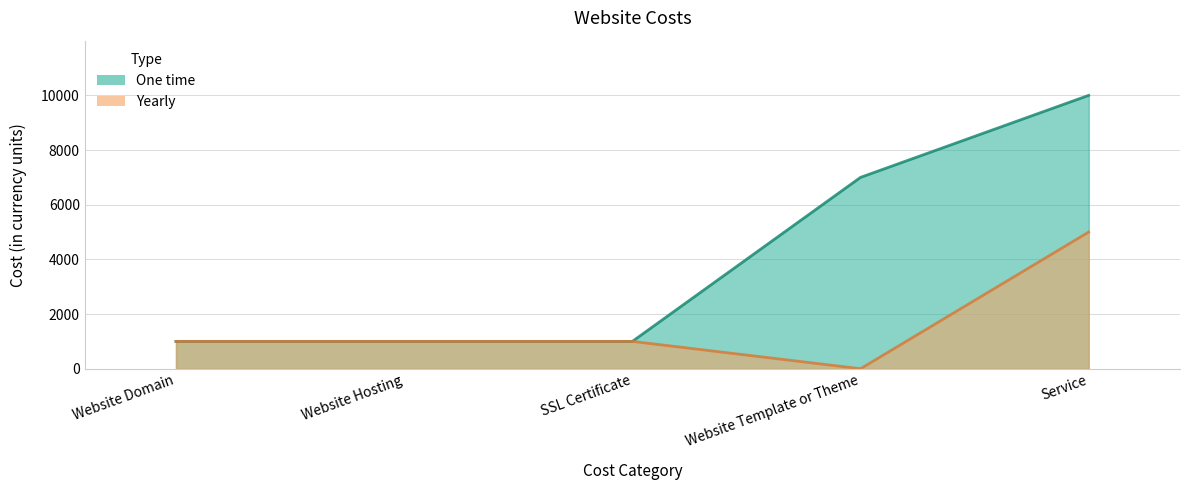

Reading right to left, transcribe all the data shown in this chart.

One time: 10000	7000	1000	1000	1000
Yearly: 5000	0	1000	1000	1000